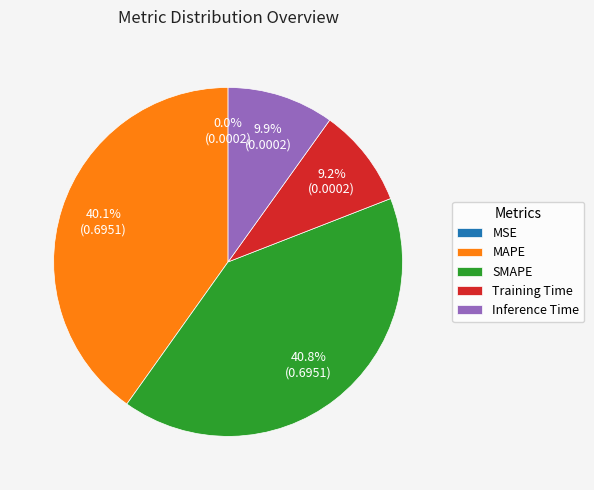

What is the total percentage of MAPE and SMAPE?

80.9%